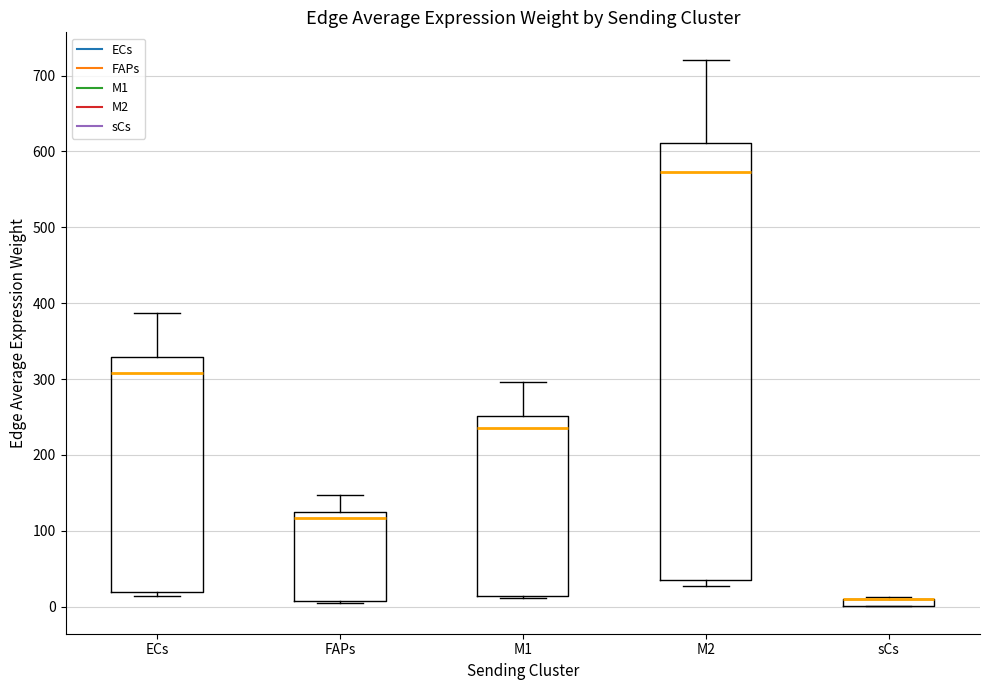

Which box is the tallest, from its lower edge to its upper edge?

M2